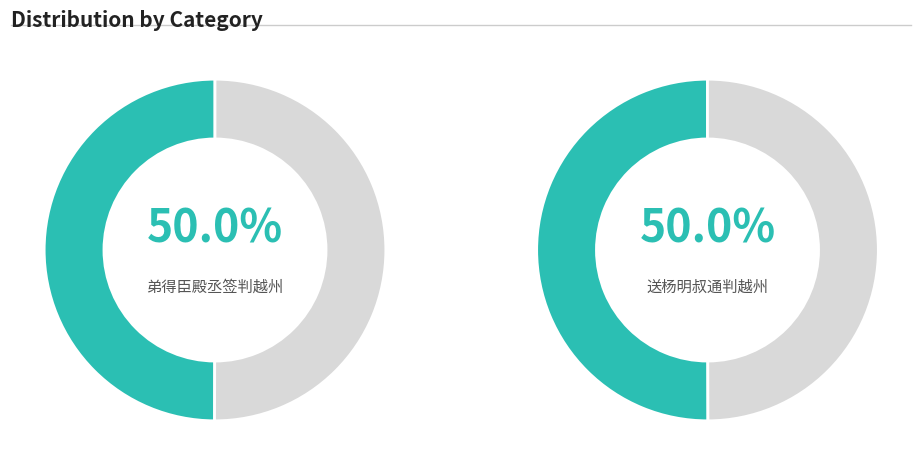

The 送杨明叔通判越州 slice represents 83% of the pie. True or false?

False